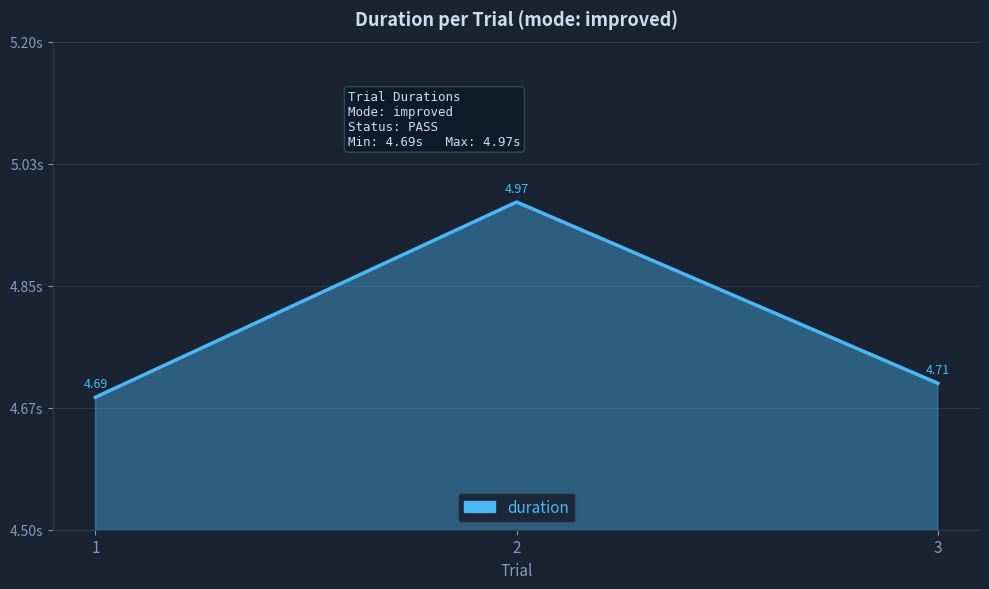

What is the difference between the maximum and minimum values?

0.3